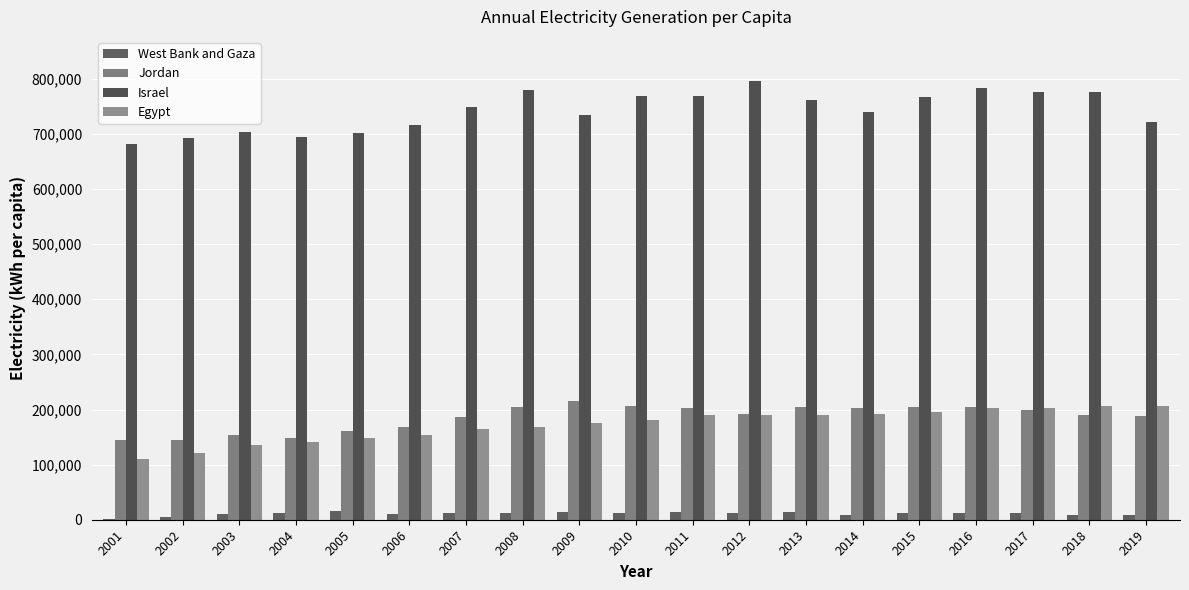

Count the number of data series in this chart.

4